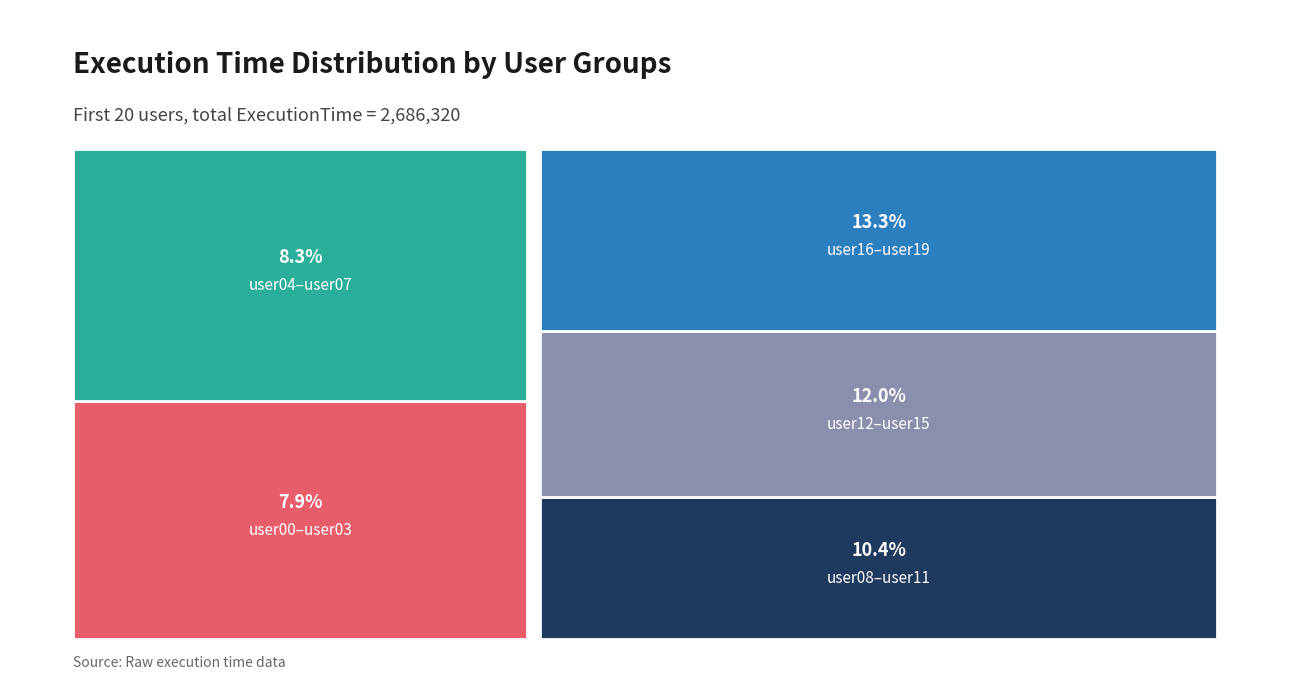

Reading left to right, extract all data points from this chart.

user00=121271	user01=146137	user02=125233	user03=133853	user04=155916	user05=140526	user06=138974	user07=120101	user08=111576	user09=115875	user10=109985	user11=128426	user12=139782	user13=131006	user14=151343	user15=118908	user16=143322	user17=140776	user18=157468	user19=155842